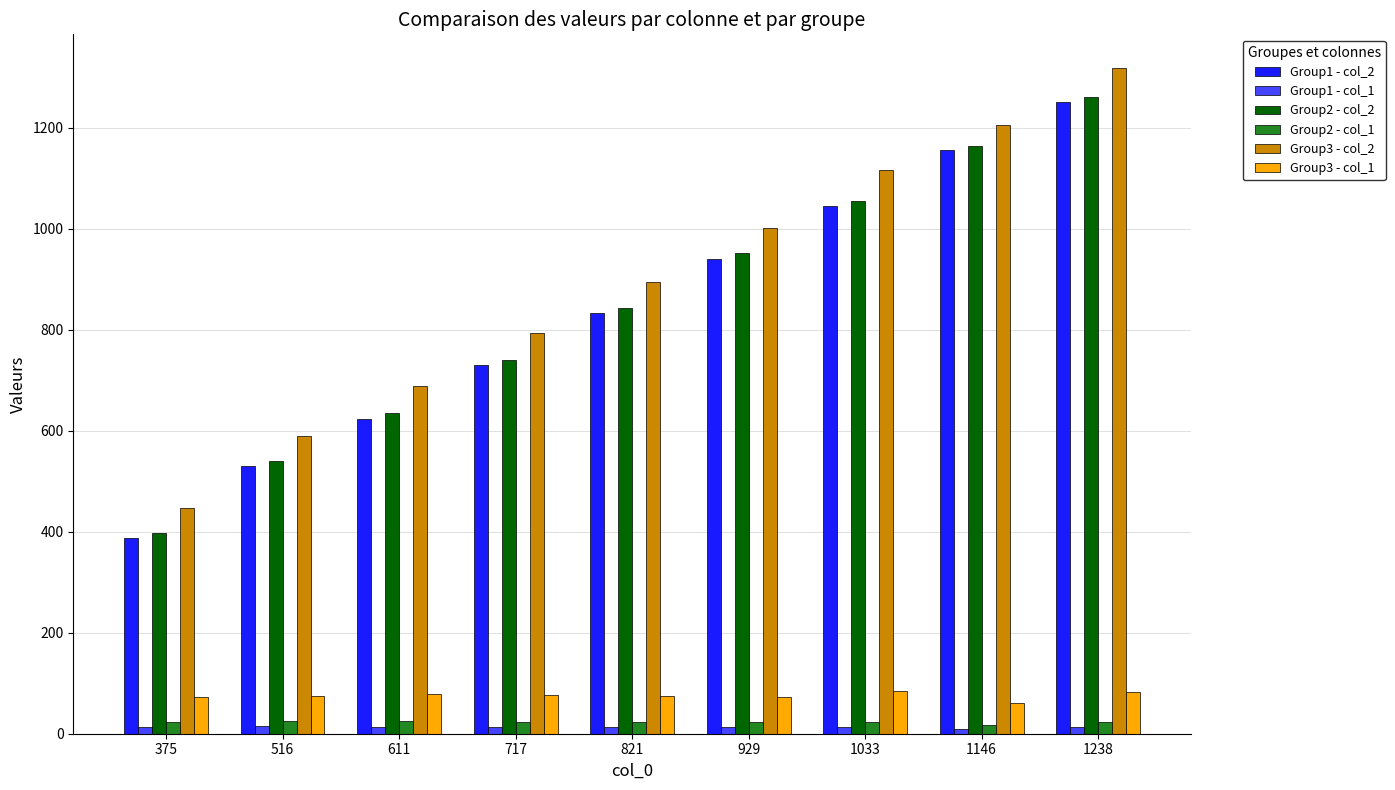

How many series are shown in this chart?

6